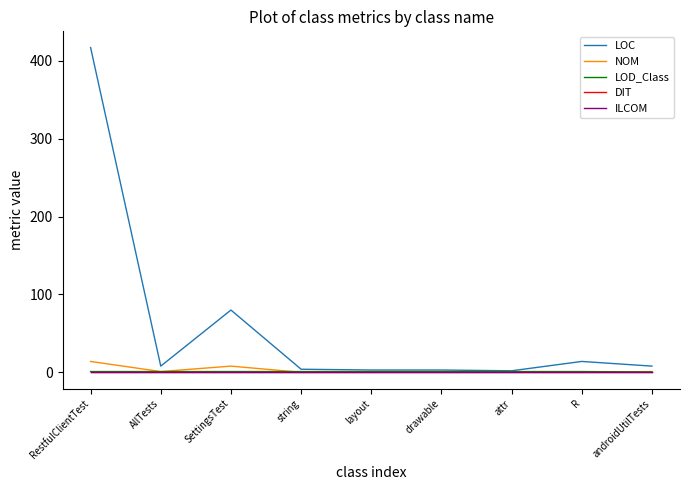

Does the chart have visible grid lines?

No